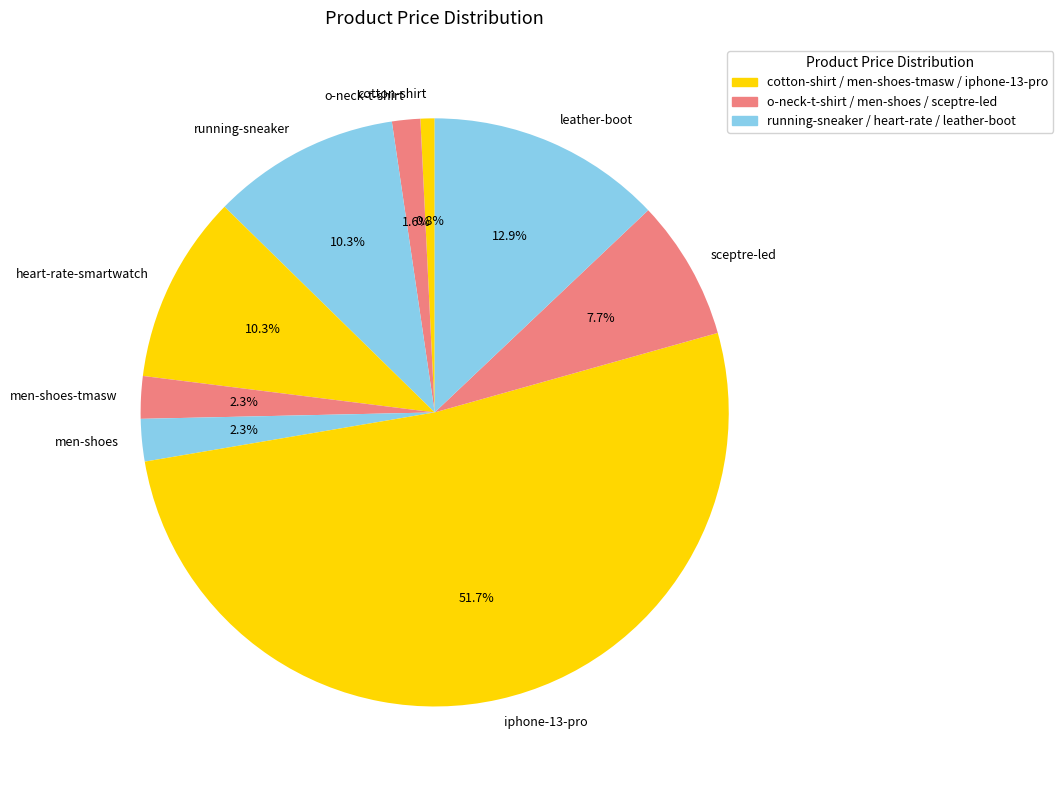

How many slices are in this pie chart?

9